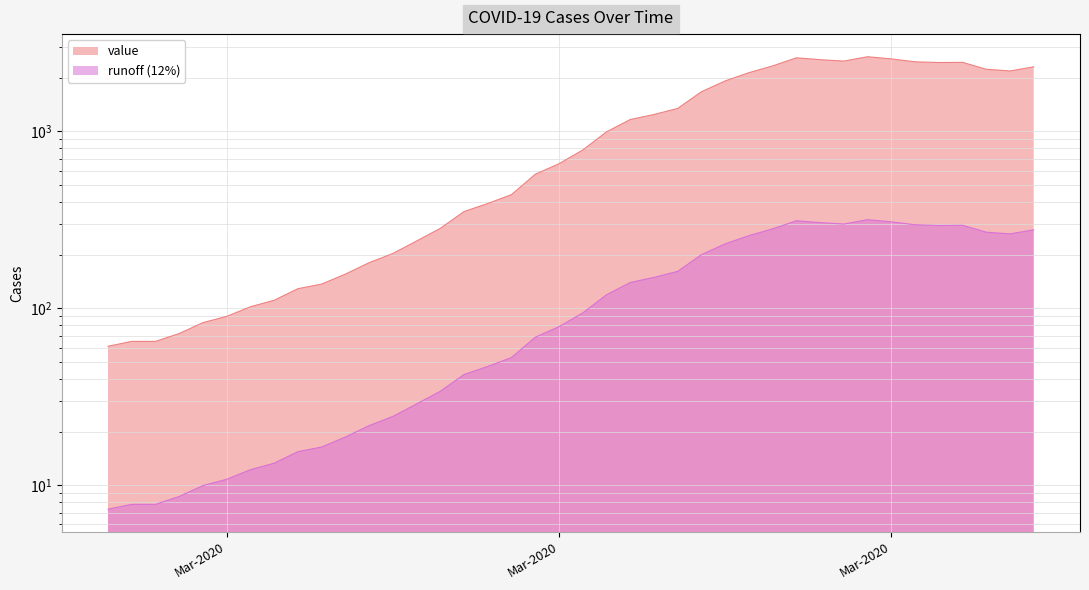

True or false: there are more than 2 points higher than both neighbors.

True